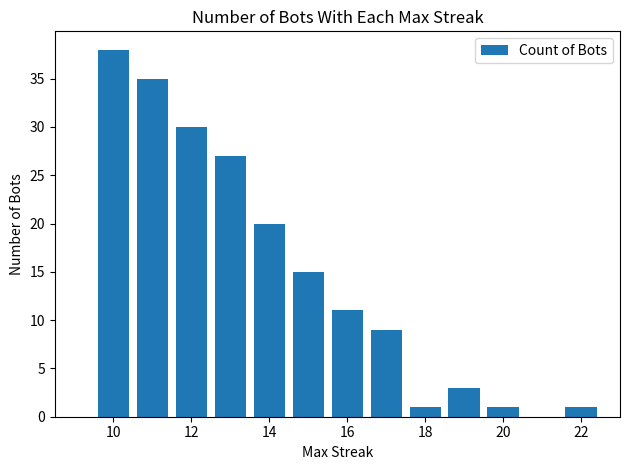

How many bars are there in total?

12